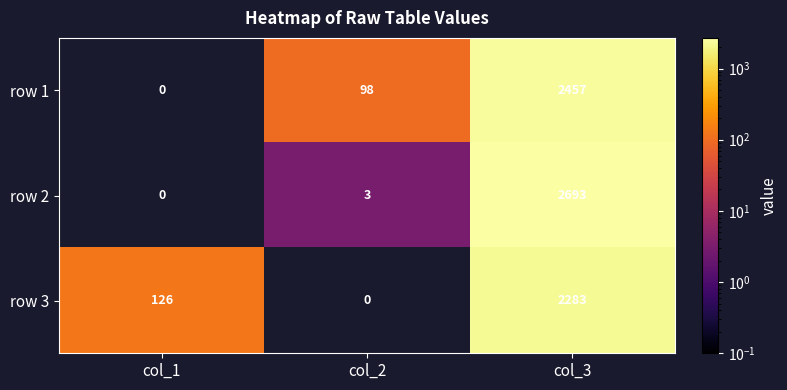

Reading left to right, transcribe all the data shown in this chart.

row 1: 0	98	2457
row 2: 0	3	2693
row 3: 126	0	2283